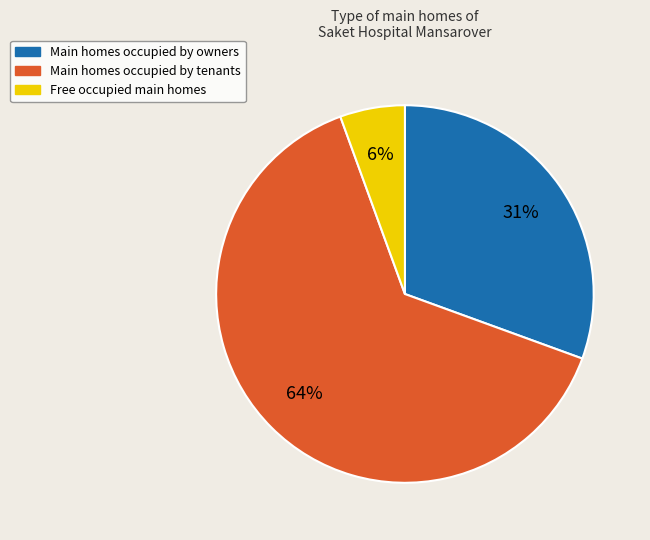

Is there any slice that represents more than half of the pie?

Yes